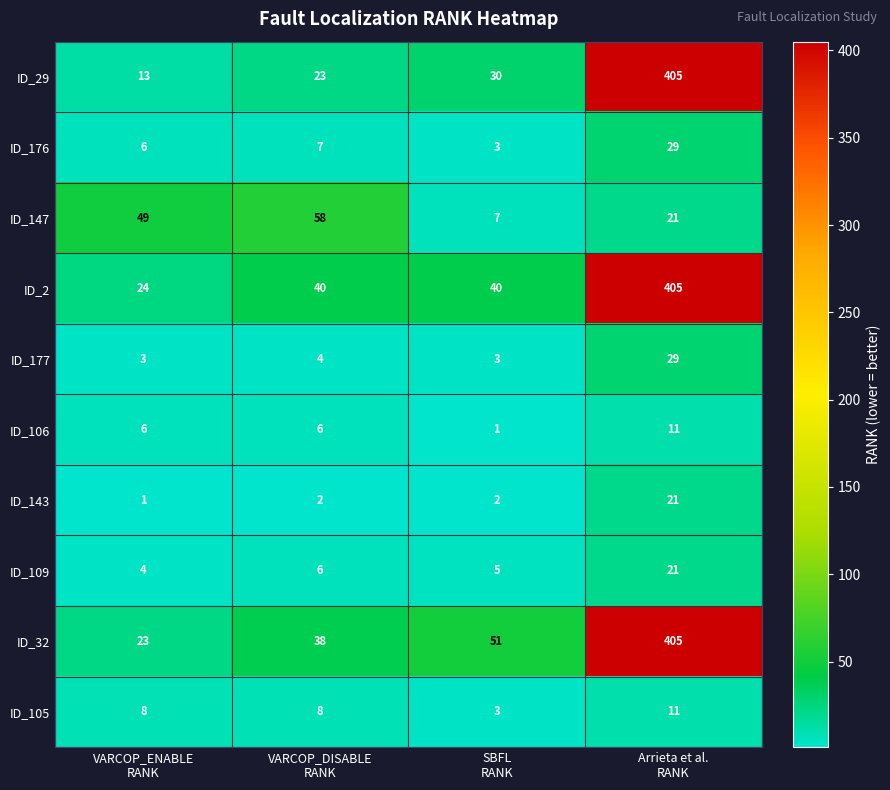

Which series has the widest spread of values?

ID_29